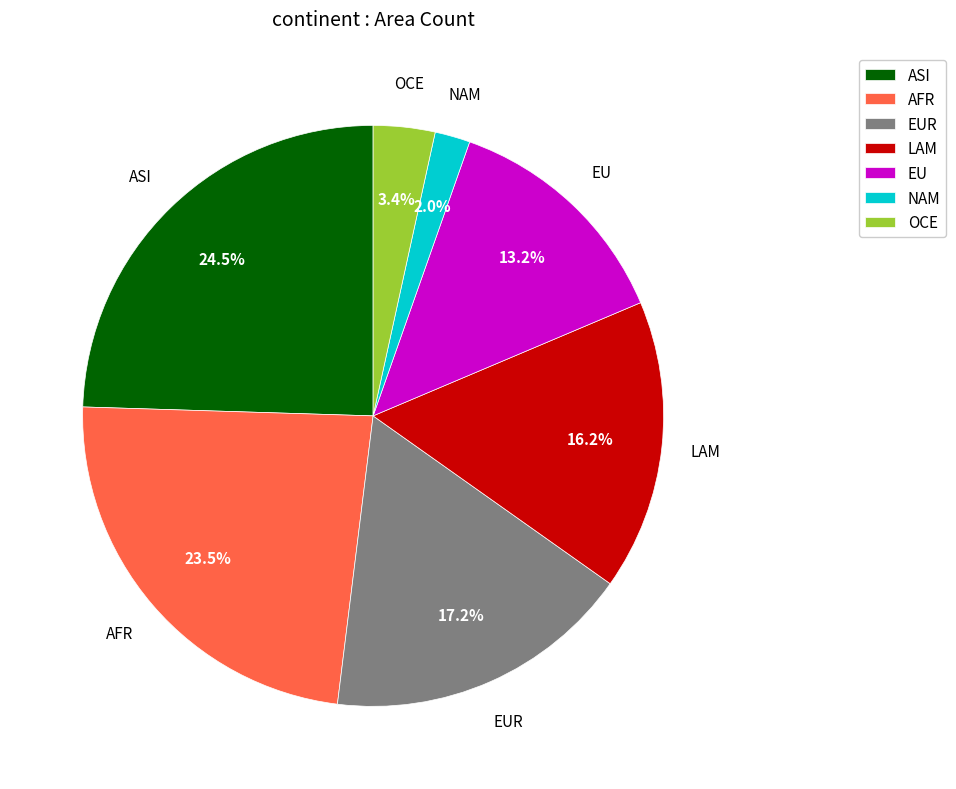

Combined, do EU and NAM account for over 50%?

No